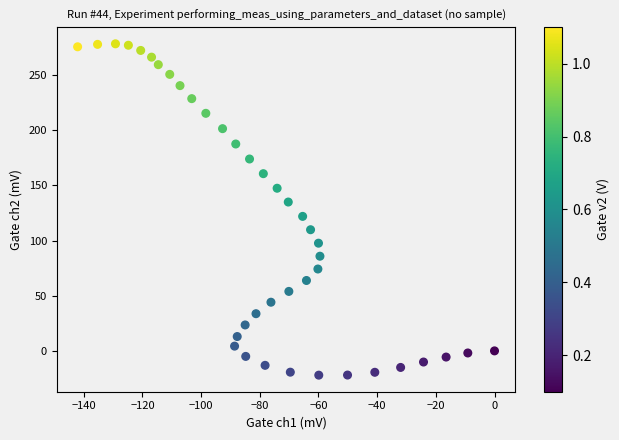

What is the range of X values (max minus min)?

142.1